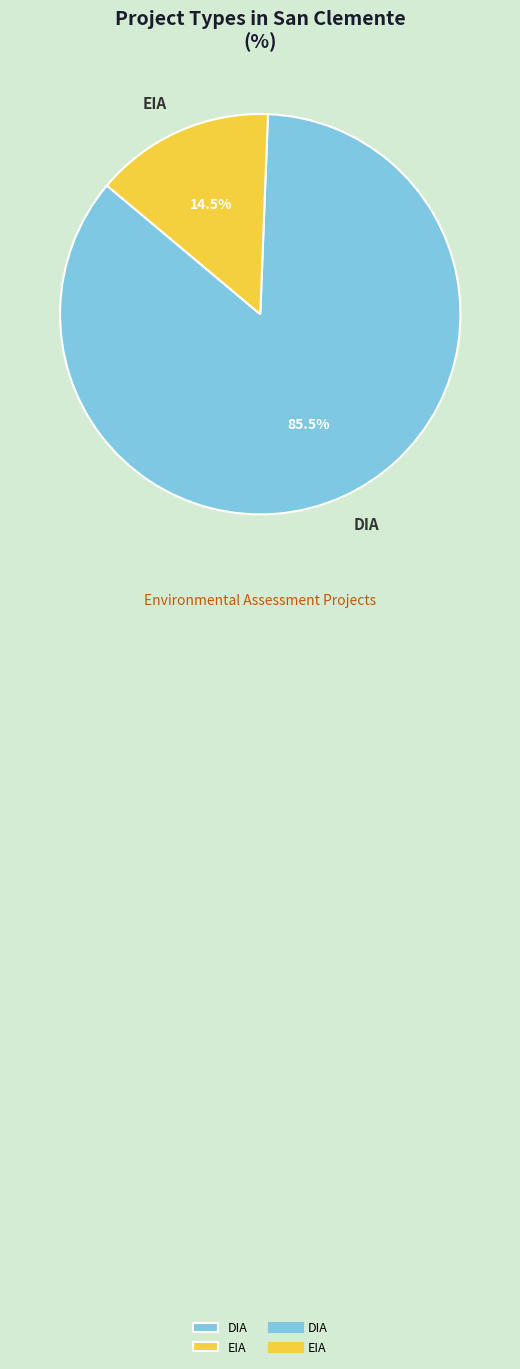

Approximately how many times larger is the value at DIA compared to EIA?

5.9